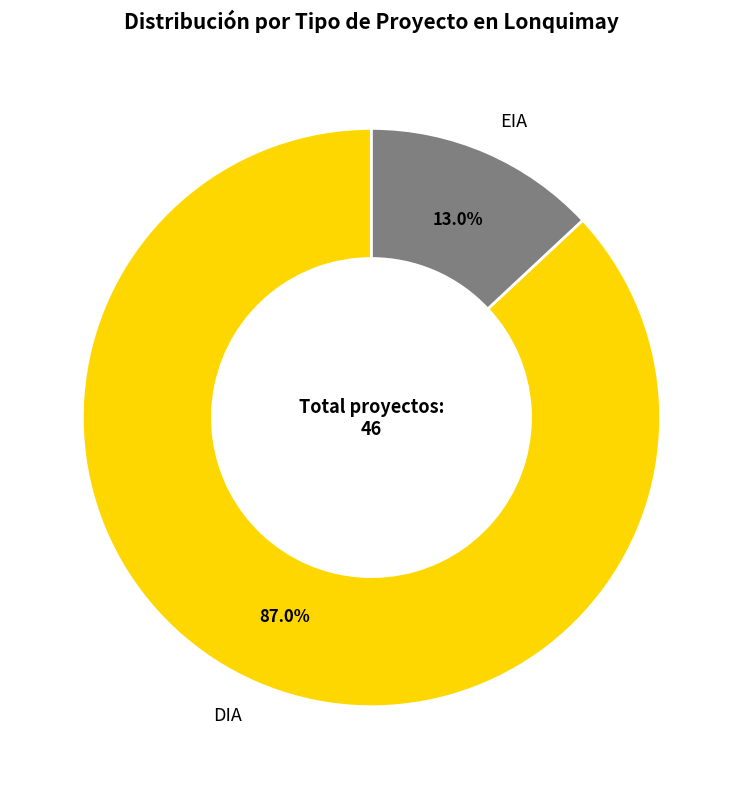

To the nearest percent, what is the difference between the EIA and DIA slice percentages?

74%